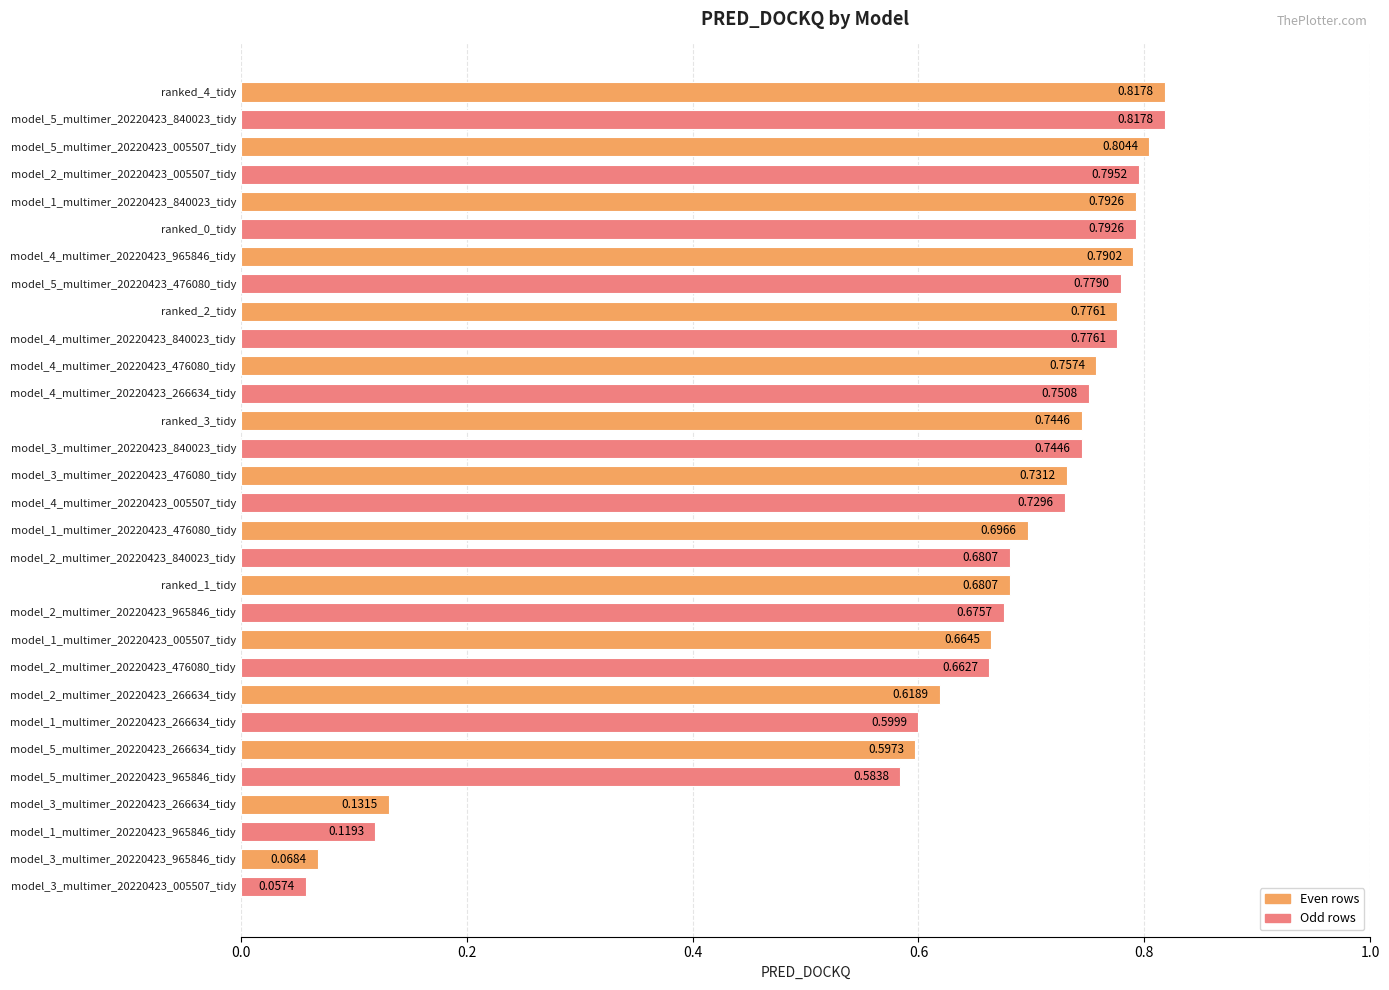

What is the sum of all values?

19.2